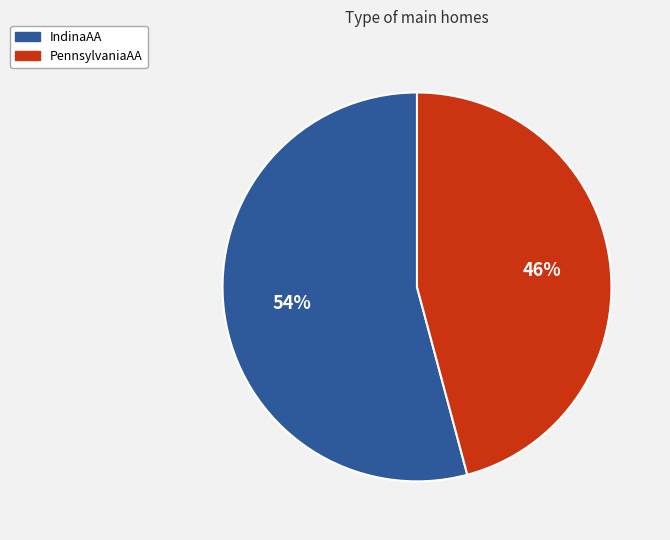

What is the majority slice?

IndinaAA